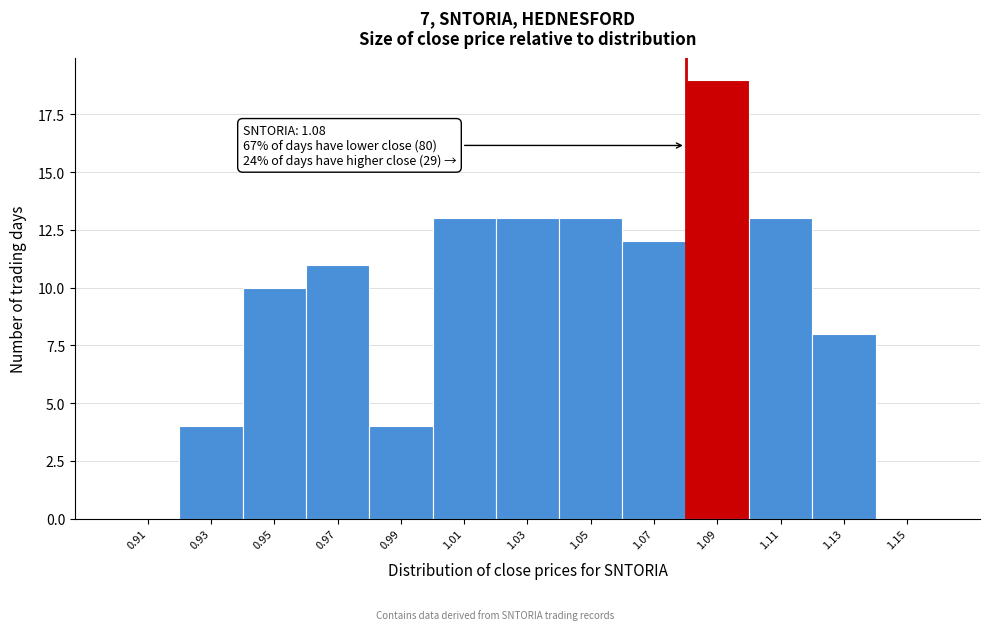

Over which range of the x-axis is the bar tallest?

1.08 to 1.10